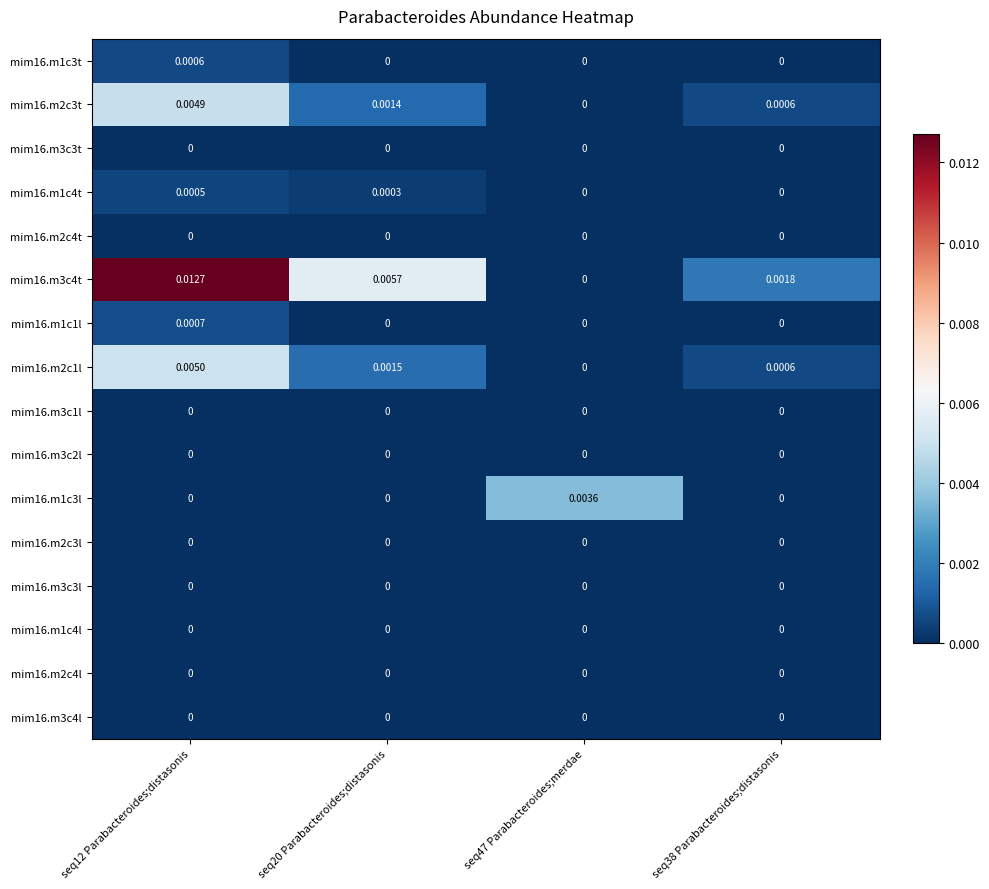

Is the value of mim16.m2c3l at seq12 Parabacteroides;distasonis greater than the value of mim16.m1c3t at seq12 Parabacteroides;distasonis?

No